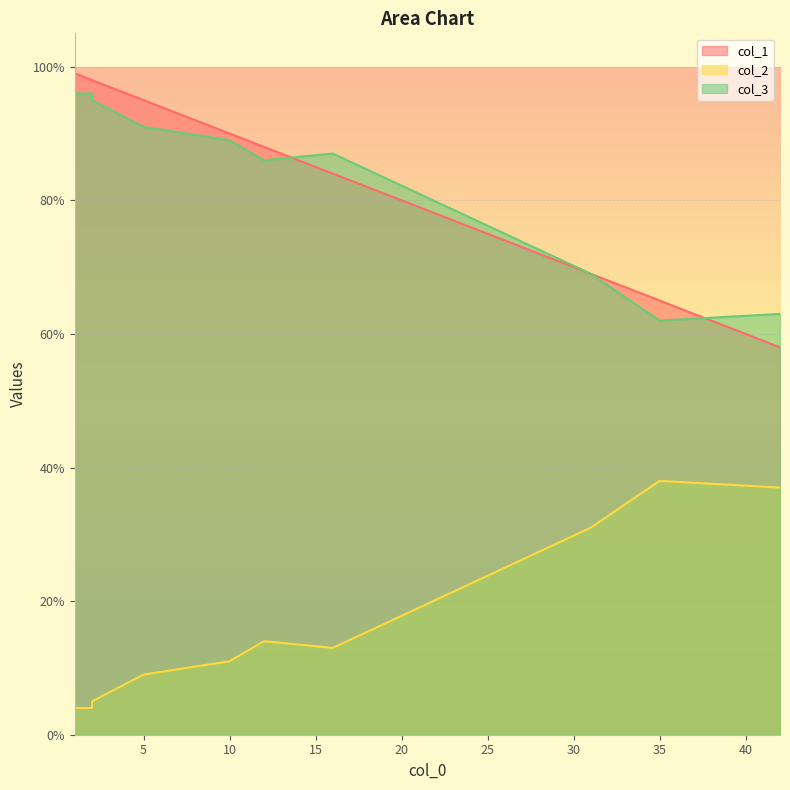

True or false: col_3 and col_2 cross at least once.

False